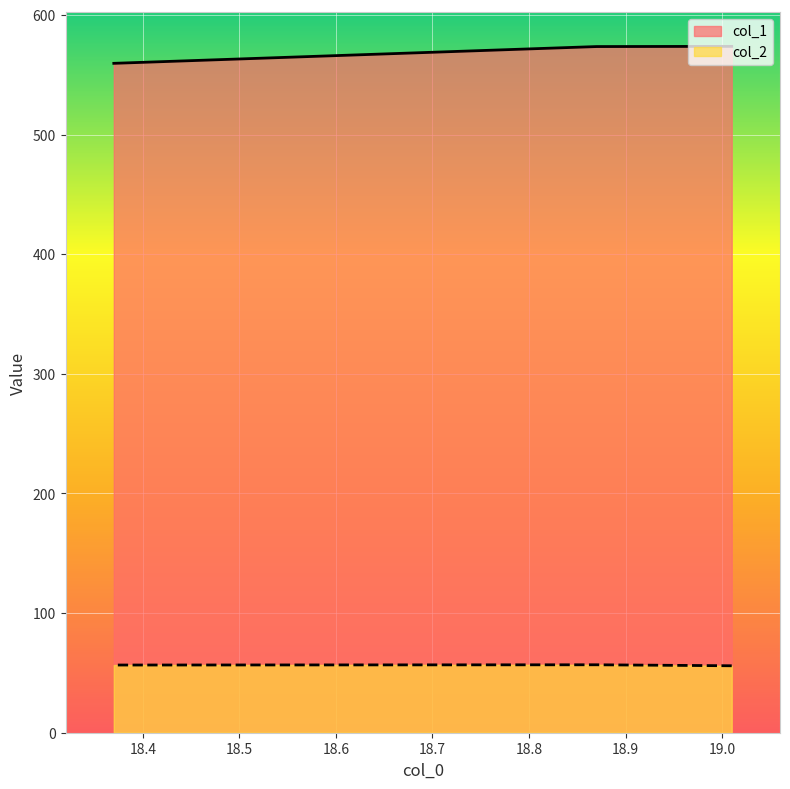

At which category does the chart reach its minimum across all series?

19.01